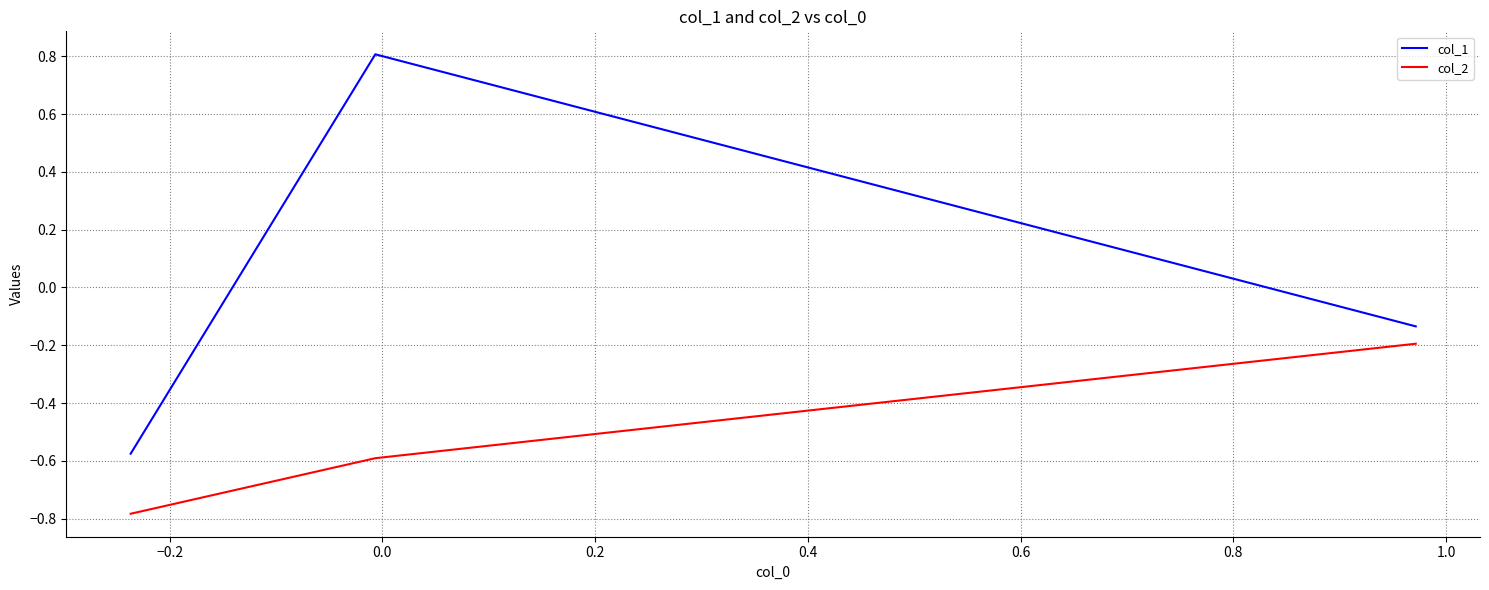

What is the difference between the maximum and minimum values in the col_2 series?

0.6